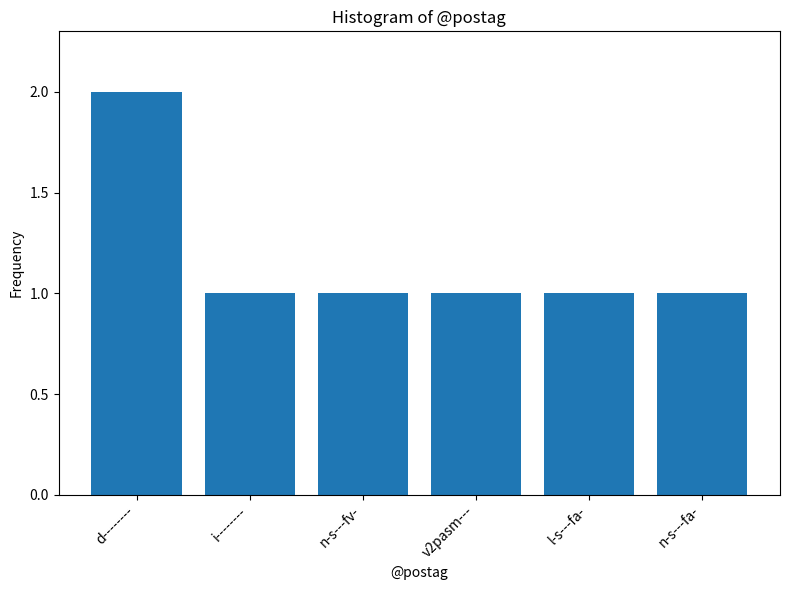

Are the bars grouped side by side (vs. stacked)?

No